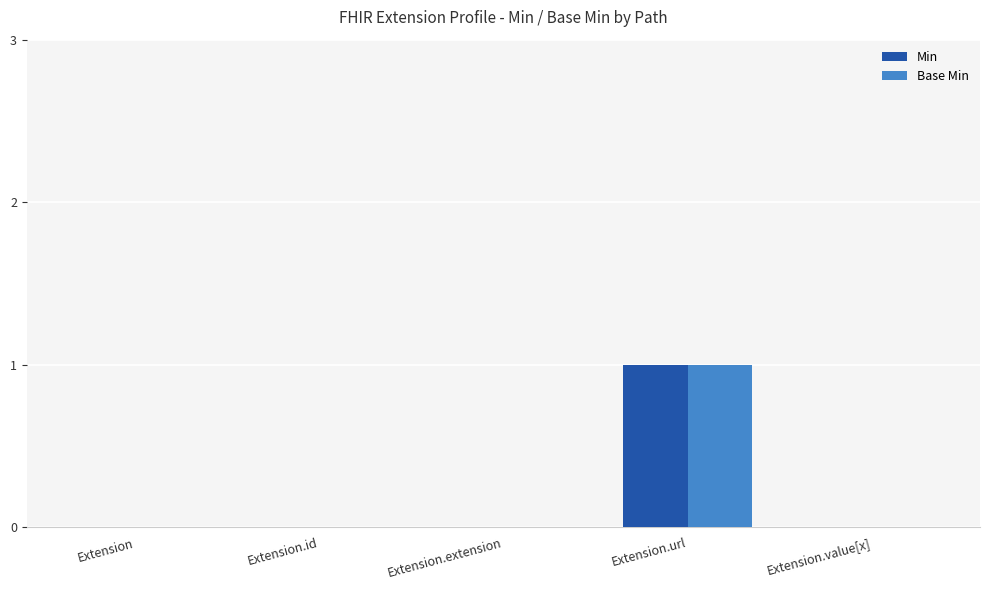

Is the value of Base Min at Extension.extension greater than the value of Min at Extension.url?

No